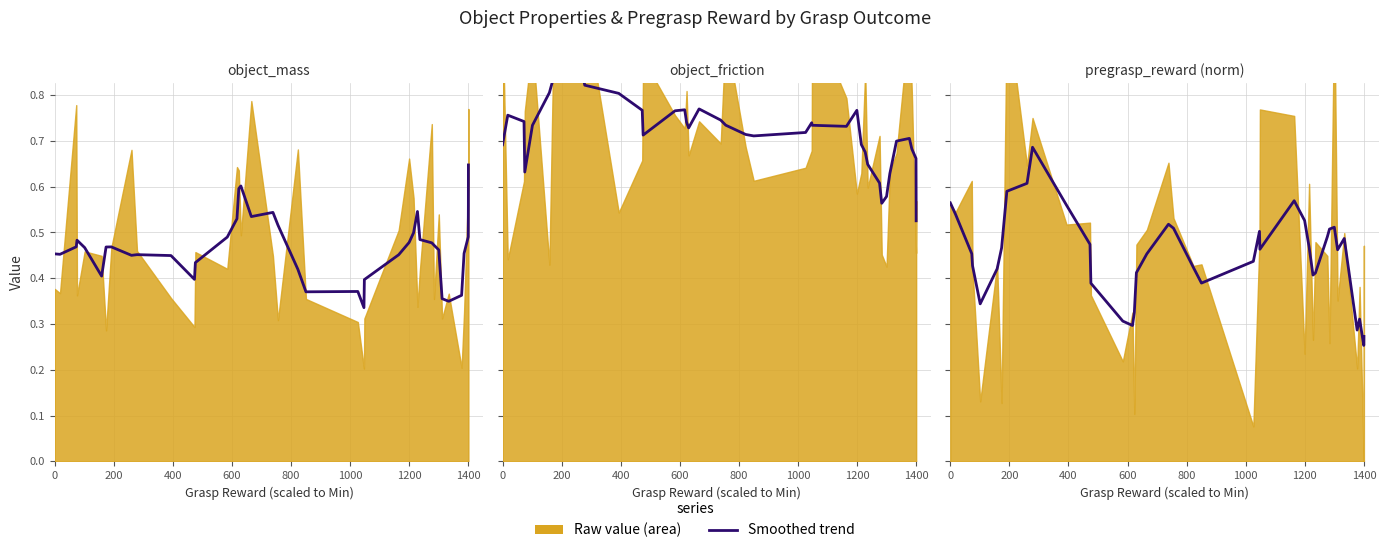

Reading right to left, list all the values displayed in this chart.

smoothed object_mass: 0.6	0.6	0.5	0.5	0.4	0.3	0.4	0.5	0.5	0.5	0.5	0.5	0.5	0.5	0.5	0.4	0.3	0.4	0.4	0.4	0.5	0.5	0.5	0.6	0.6	0.5	0.5	0.4	0.4	0.4	0.5	0.5	0.5	0.5	0.4	0.5	0.5	0.5	0.5	0.5
smoothed object_friction: 0.5	0.6	0.7	0.7	0.7	0.7	0.6	0.6	0.6	0.6	0.6	0.7	0.7	0.8	0.7	0.7	0.7	0.7	0.7	0.7	0.7	0.7	0.8	0.7	0.7	0.8	0.8	0.7	0.8	0.8	0.8	0.9	0.9	0.8	0.8	0.7	0.6	0.7	0.8	0.7
smoothed pregrasp_reward (norm): 0.3	0.3	0.3	0.3	0.3	0.5	0.5	0.5	0.5	0.5	0.4	0.4	0.5	0.5	0.6	0.5	0.5	0.4	0.4	0.4	0.5	0.5	0.5	0.4	0.3	0.3	0.3	0.4	0.5	0.6	0.7	0.6	0.6	0.5	0.4	0.3	0.4	0.5	0.5	0.6